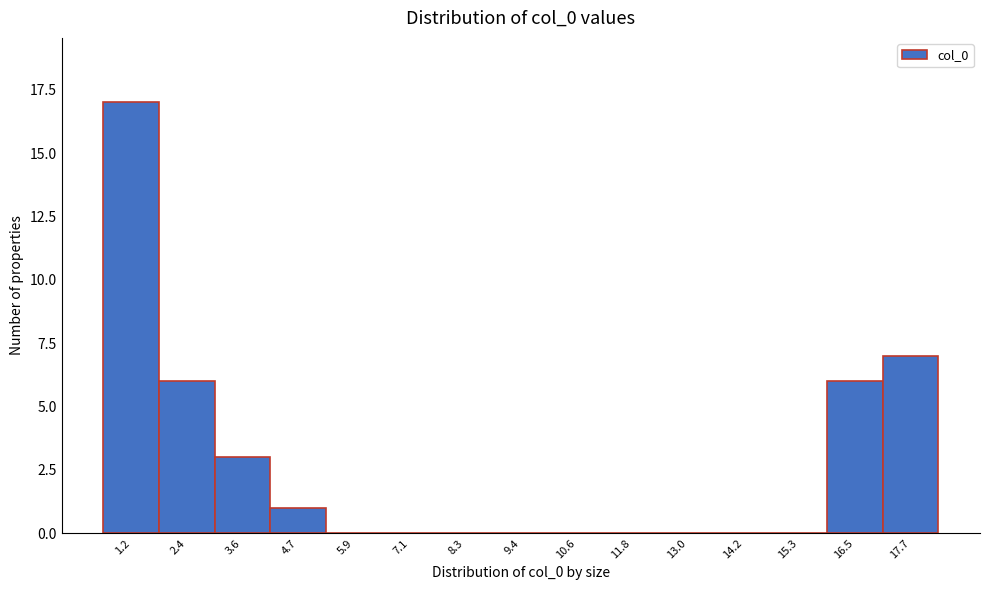

Reading left to right, transcribe all the data shown in this chart.

1.2=17	2.4=6	3.6=3	4.7=1	5.9=0	7.1=0	8.3=0	9.4=0	10.6=0	11.8=0	13.0=0	14.2=0	15.3=0	16.5=6	17.7=7